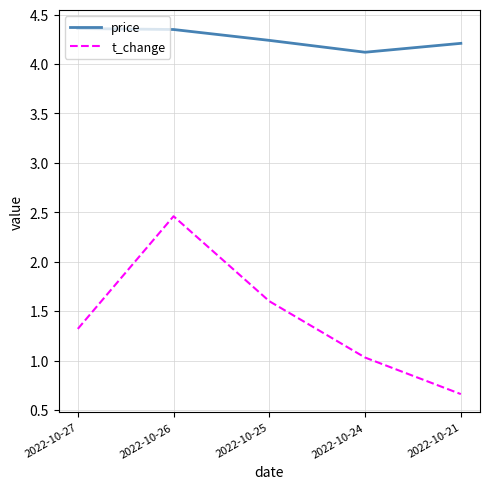

Which category has the lowest value across all series?

2022-10-21